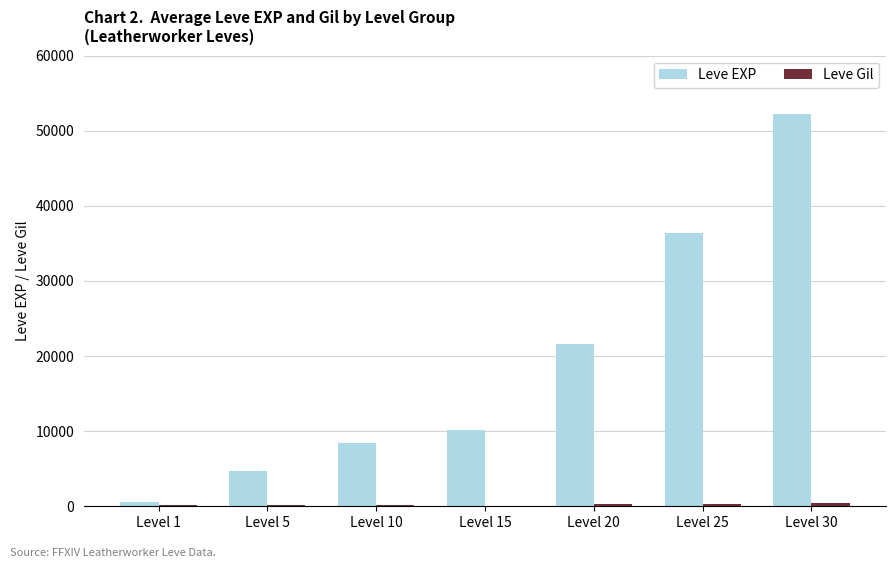

The value of Leve EXP at Level 15 is 10100. True or false?

True